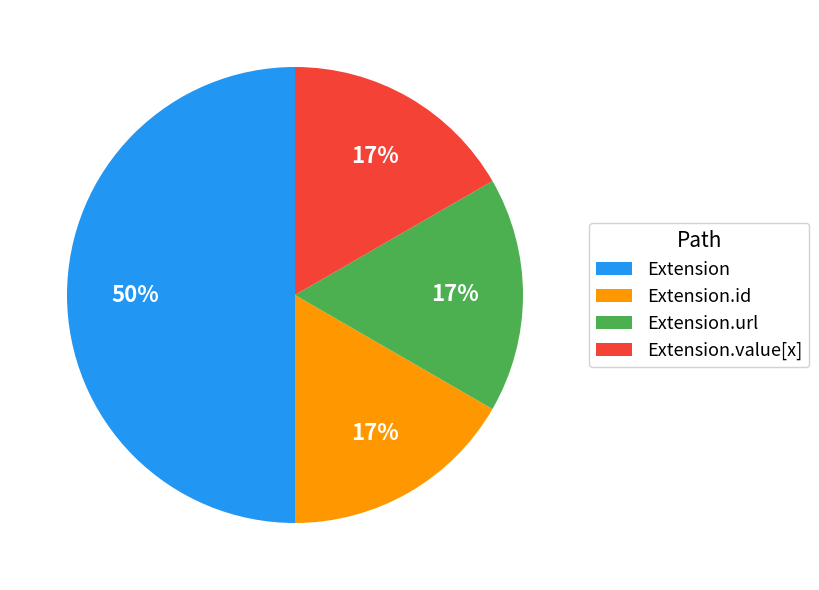

Which slice is the largest?

Extension